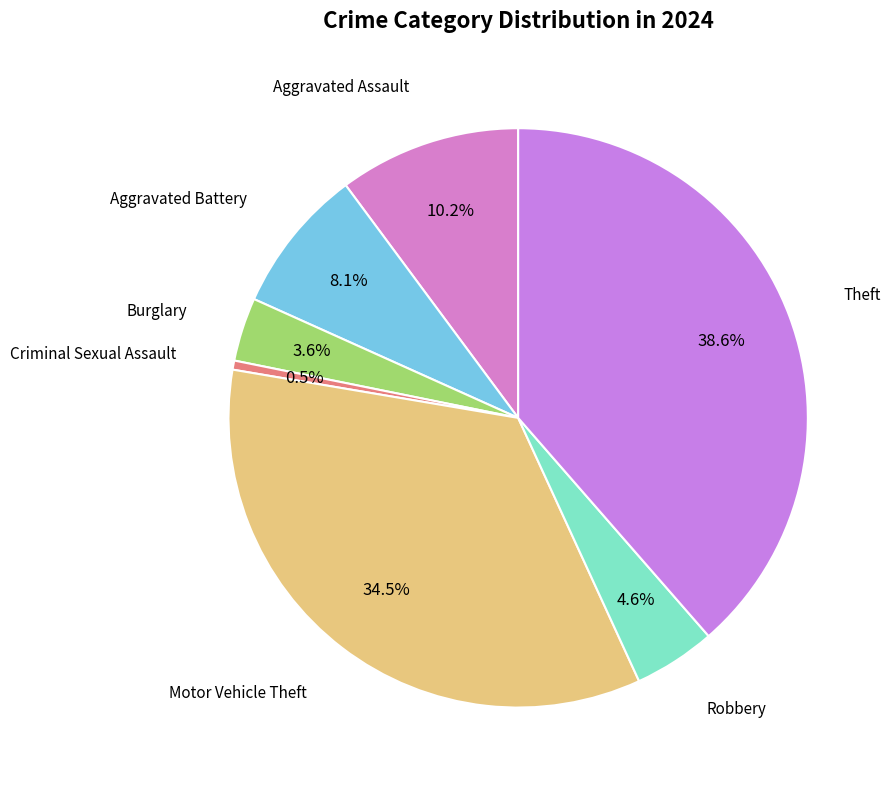

What portion of the pie excludes Burglary?

96.4%